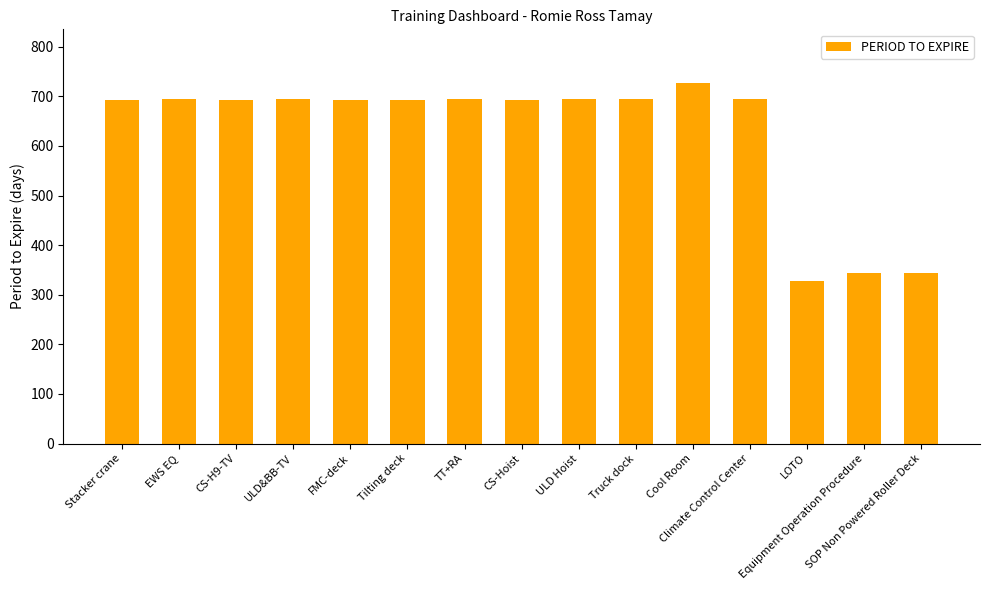

What is the label of the 5th bar from the right?

Cool Room